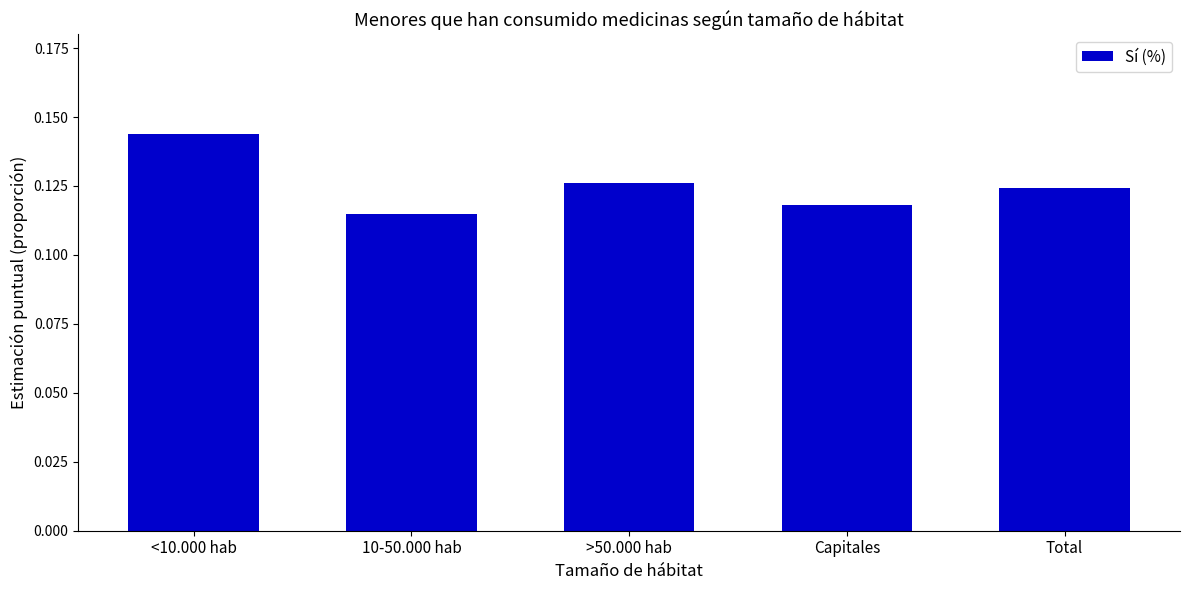

The value at 10-50.000 hab is 0.2. True or false?

False